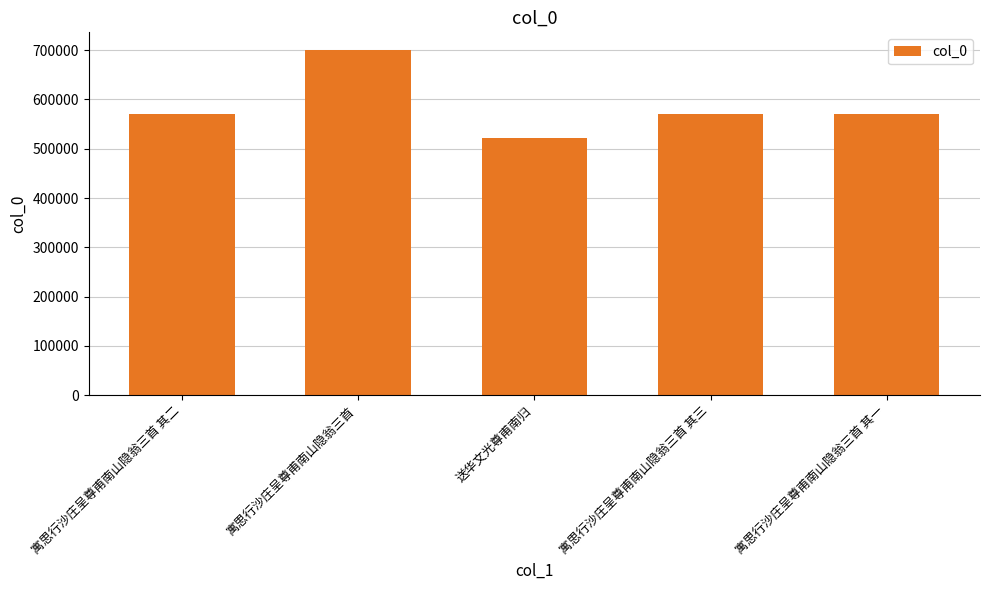

Which category has the lowest value across all series?

送华文光尊甫南归